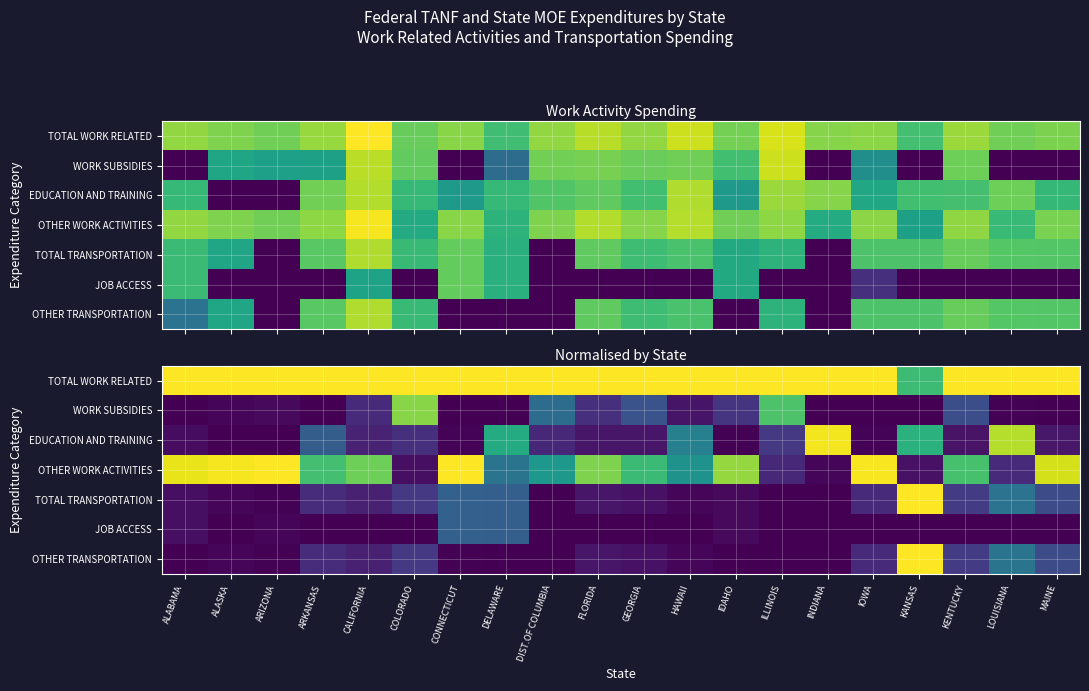

Rank the categories by TOTAL WORK RELATED value from lowest to highest.

KANSAS, CONNECTICUT, ARIZONA, ALABAMA, ALASKA, ARKANSAS, CALIFORNIA, COLORADO, DELAWARE, DIST.OF COLUMBIA, FLORIDA, GEORGIA, HAWAII, IDAHO, ILLINOIS, INDIANA, IOWA, KENTUCKY, LOUISIANA, MAINE